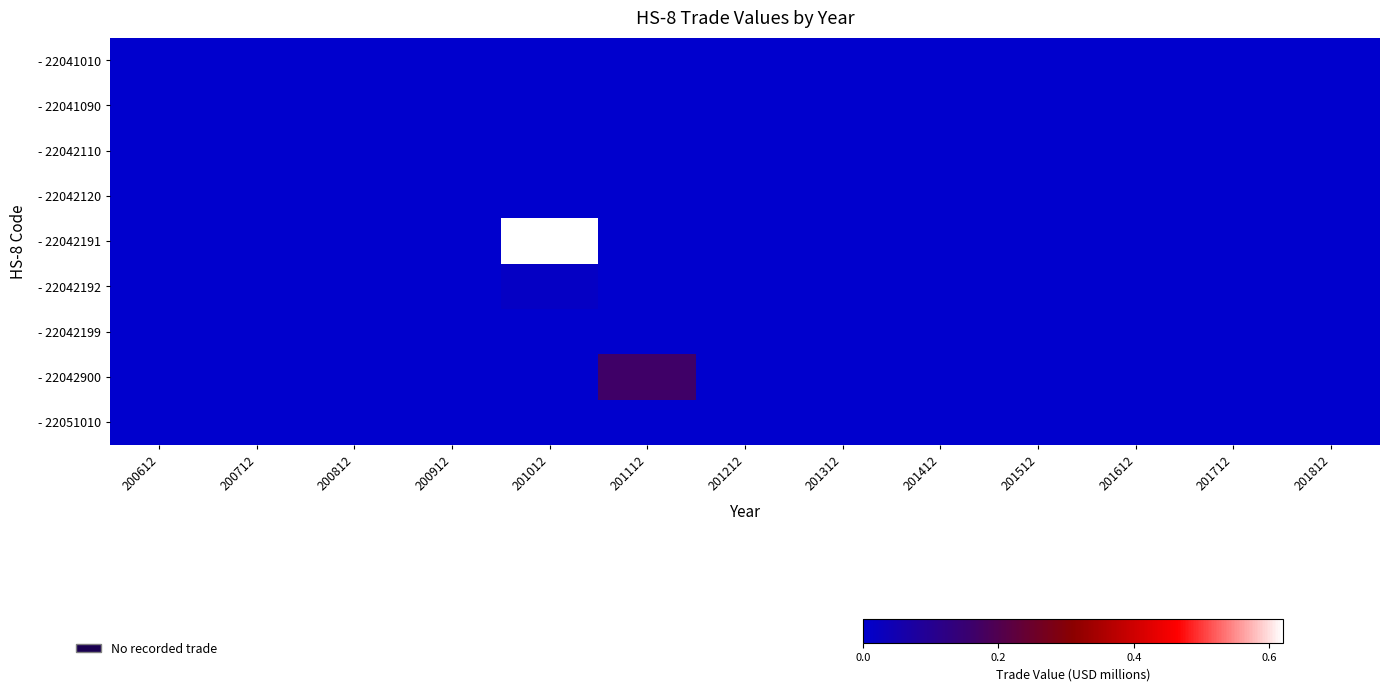

At 201512, list the series in order from smallest to largest.

- 22041010, - 22041090, - 22042110, - 22042120, - 22042191, - 22042192, - 22042199, - 22042900, - 22051010